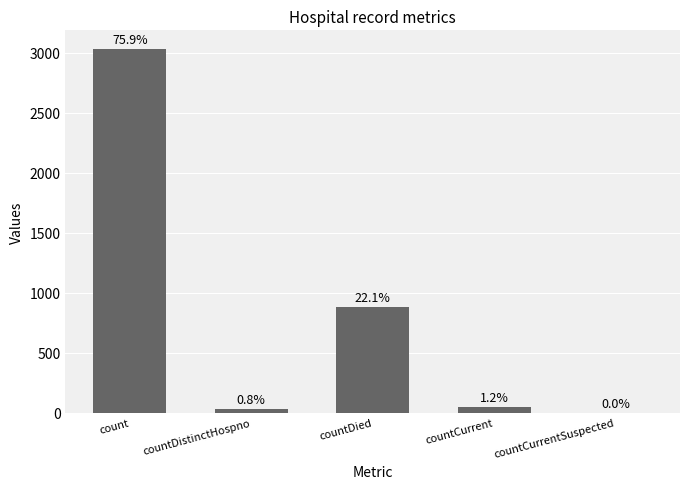

Rank the categories by value from highest to lowest.

count, countDied, countCurrent, countDistinctHospno, countCurrentSuspected